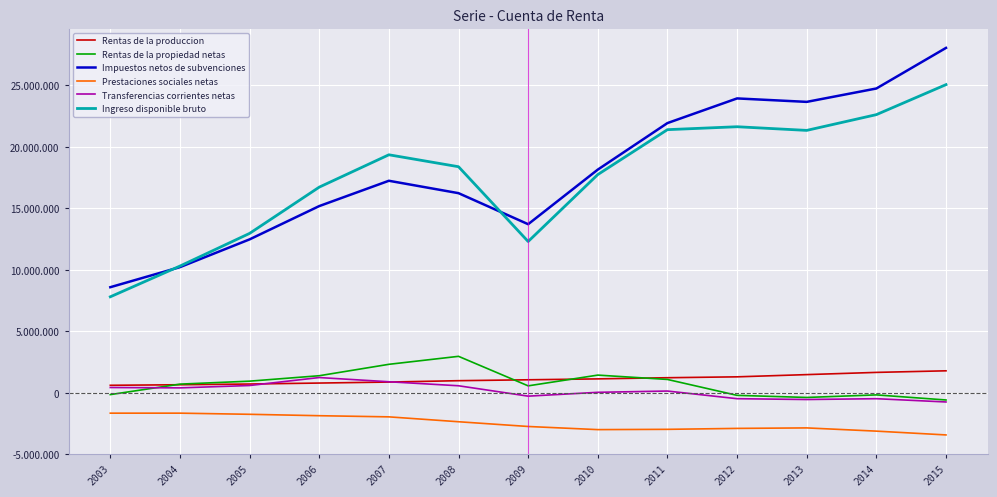

Between 2005 and 2009, which series saw the biggest shift?

Impuestos netos de subvenciones